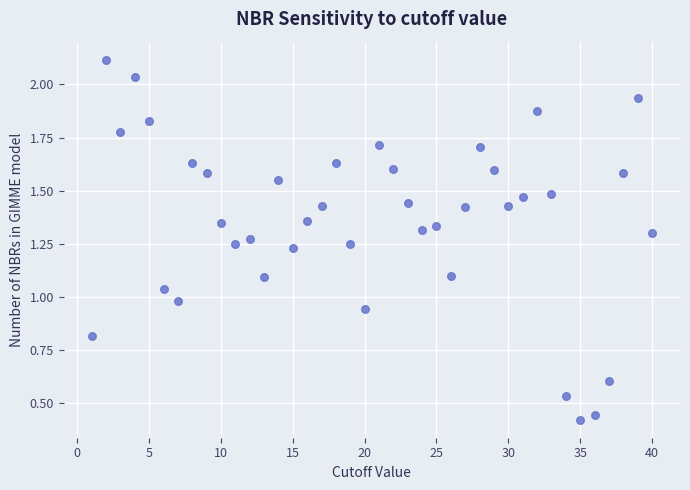

What is the range of Y values (max minus min)?

1.7